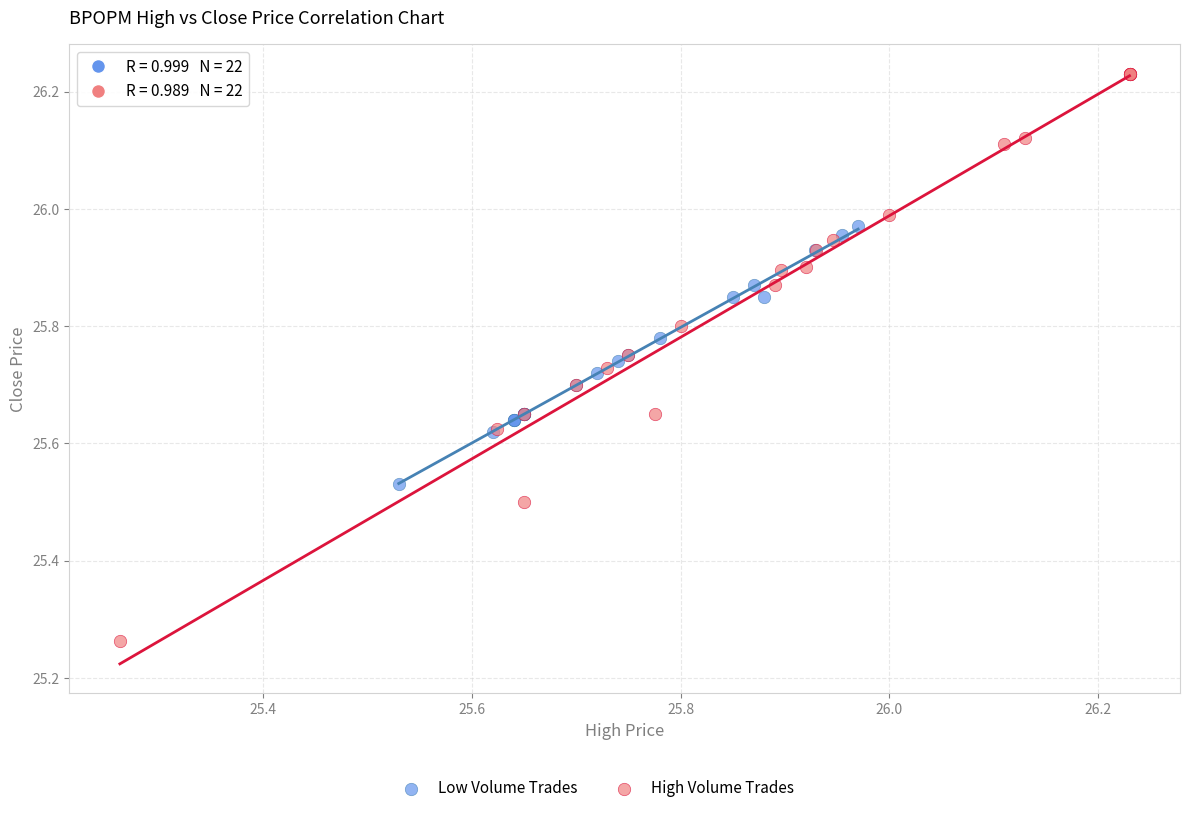

Which series contains the highest Y value?

High Volume Trades